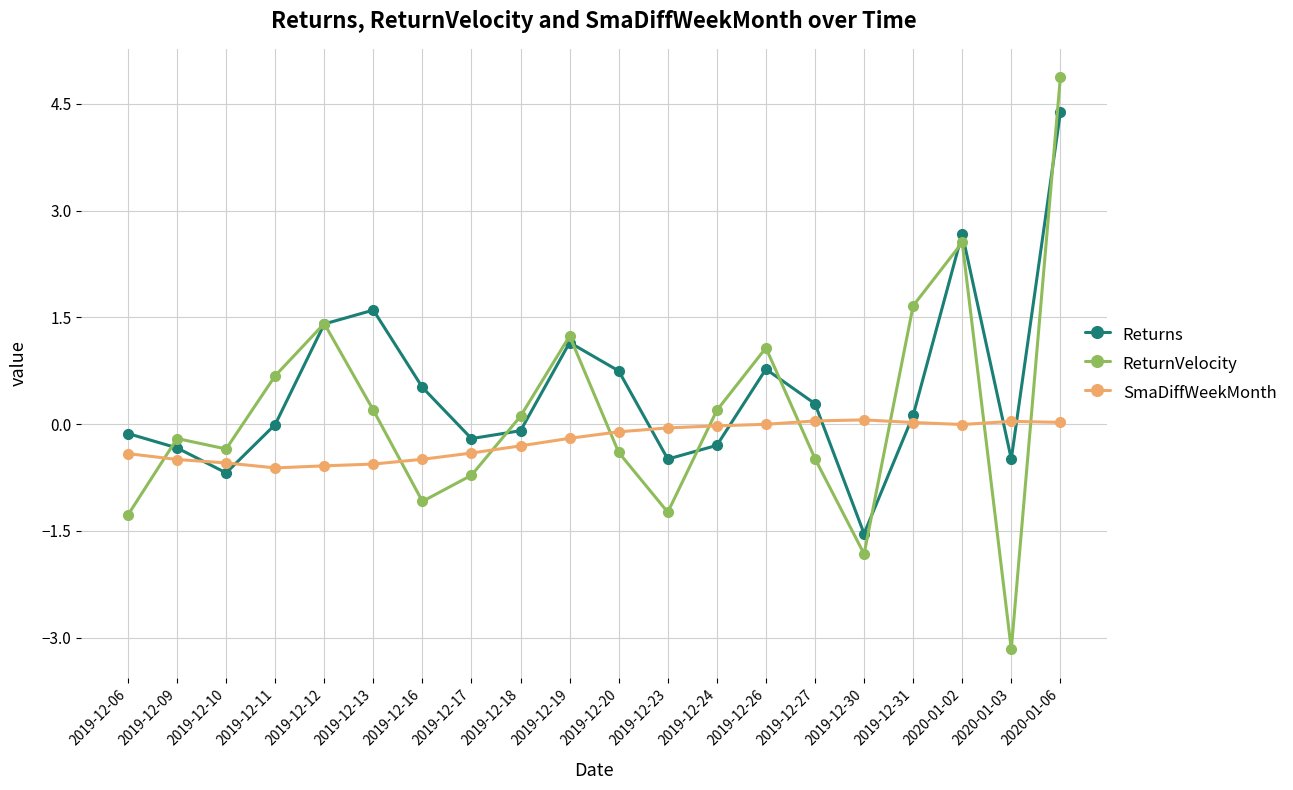

Between which two adjacent categories do ReturnVelocity and SmaDiffWeekMonth first intersect?

2019-12-06 and 2019-12-09